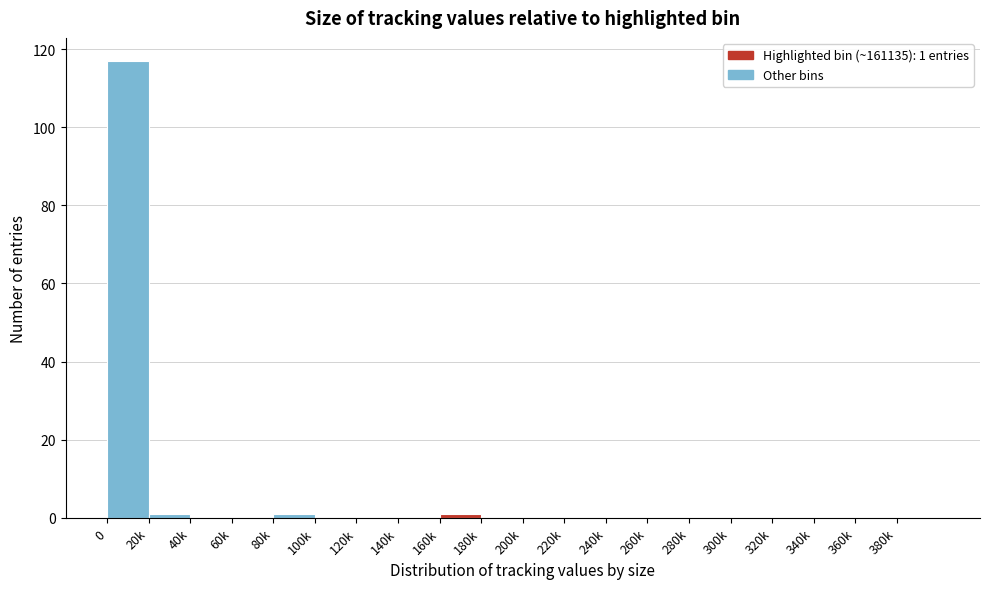

Reading right to left, what are all the values shown in this chart?

380k=0	360k=0	340k=0	320k=0	300k=0	280k=0	260k=0	240k=0	220k=0	200k=0	180k=0	160k=1	140k=0	120k=0	100k=0	80k=1	60k=0	40k=0	20k=1	0=117